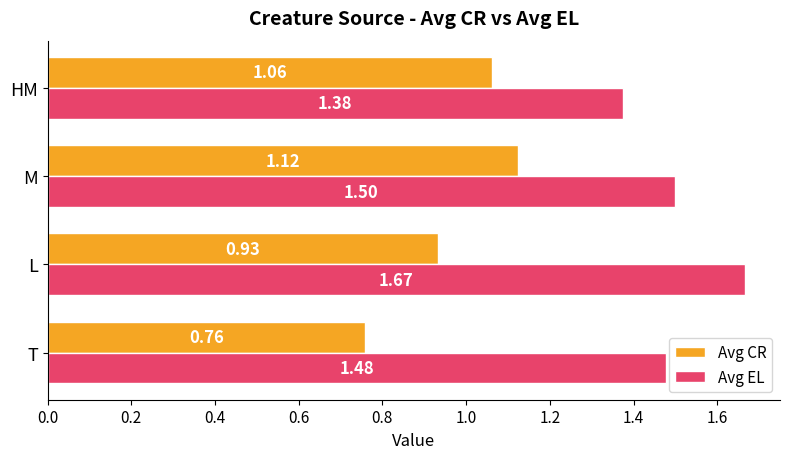

Between L and M, which series saw the biggest shift?

Avg CR